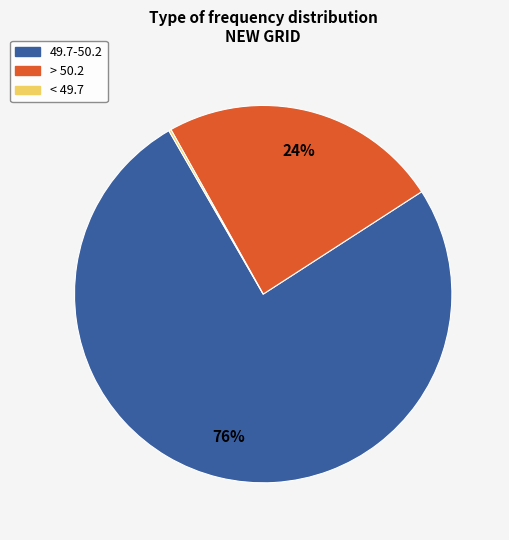

To the nearest percent, what is the difference between the largest and smallest slice percentages?

76%